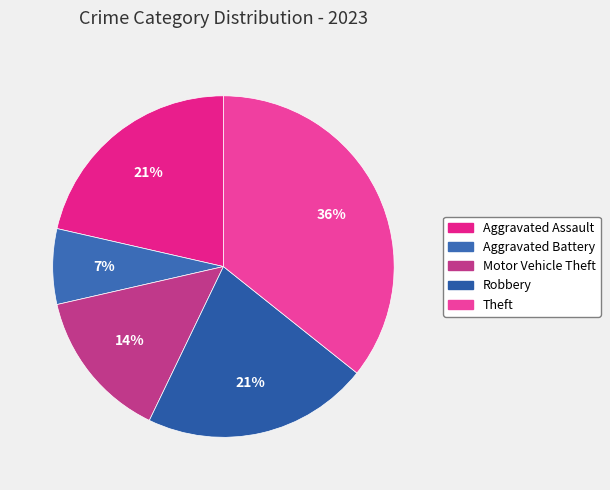

How many slices are in this pie chart?

5